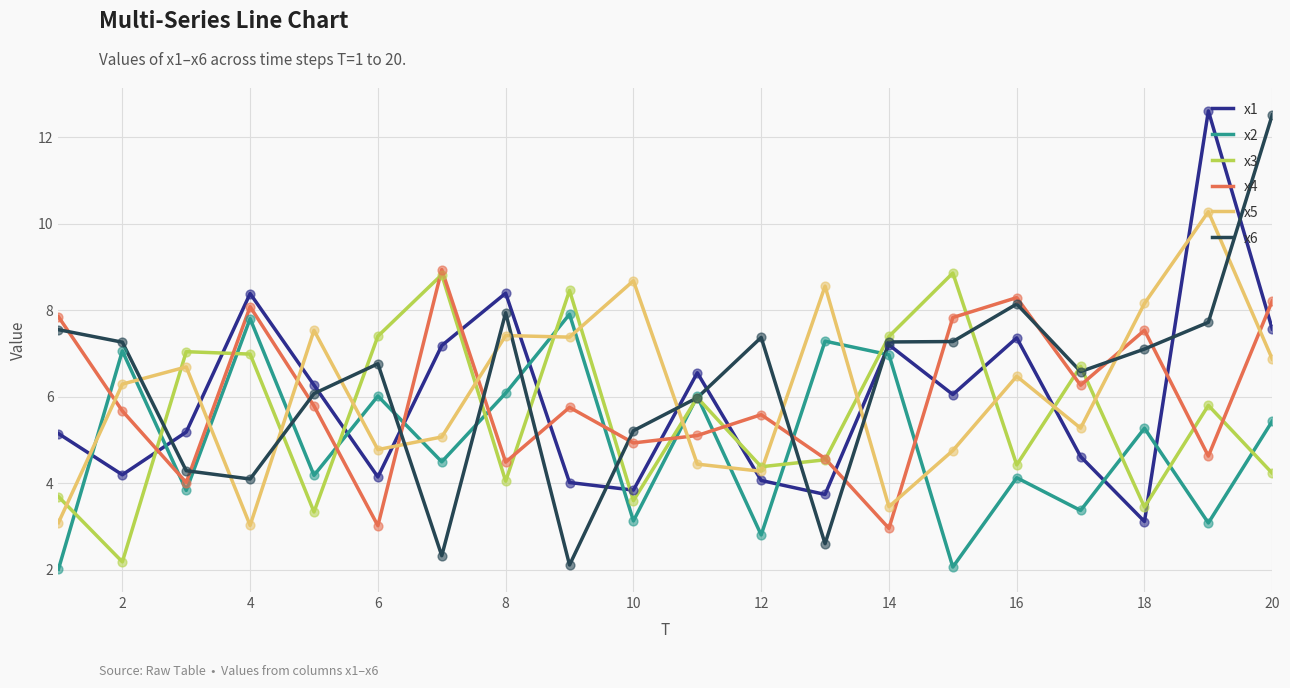

True or false: x2 and x4 intersect in this chart.

True